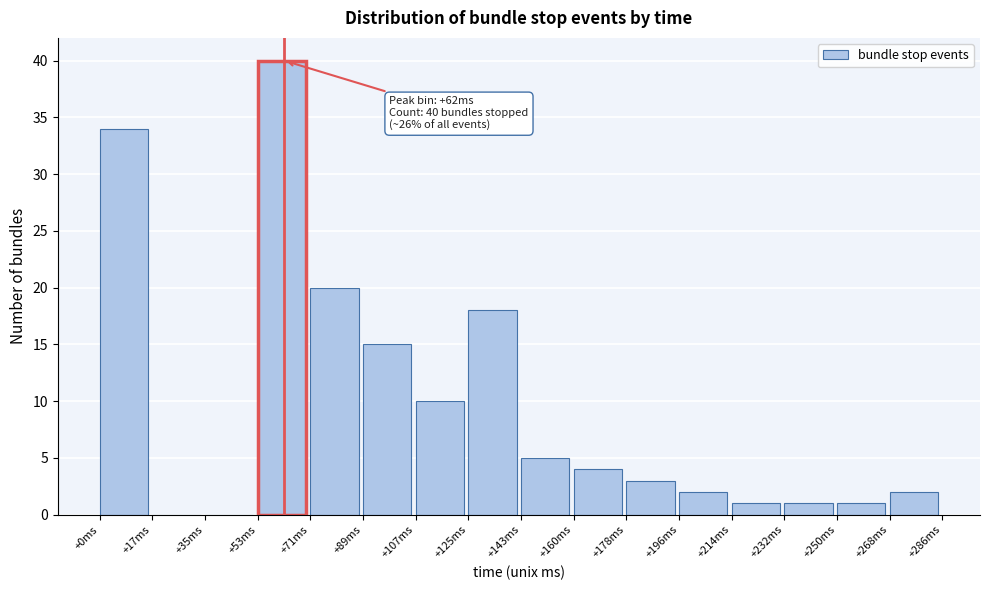

Which range on the x-axis has the tallest bar?

54 to 72